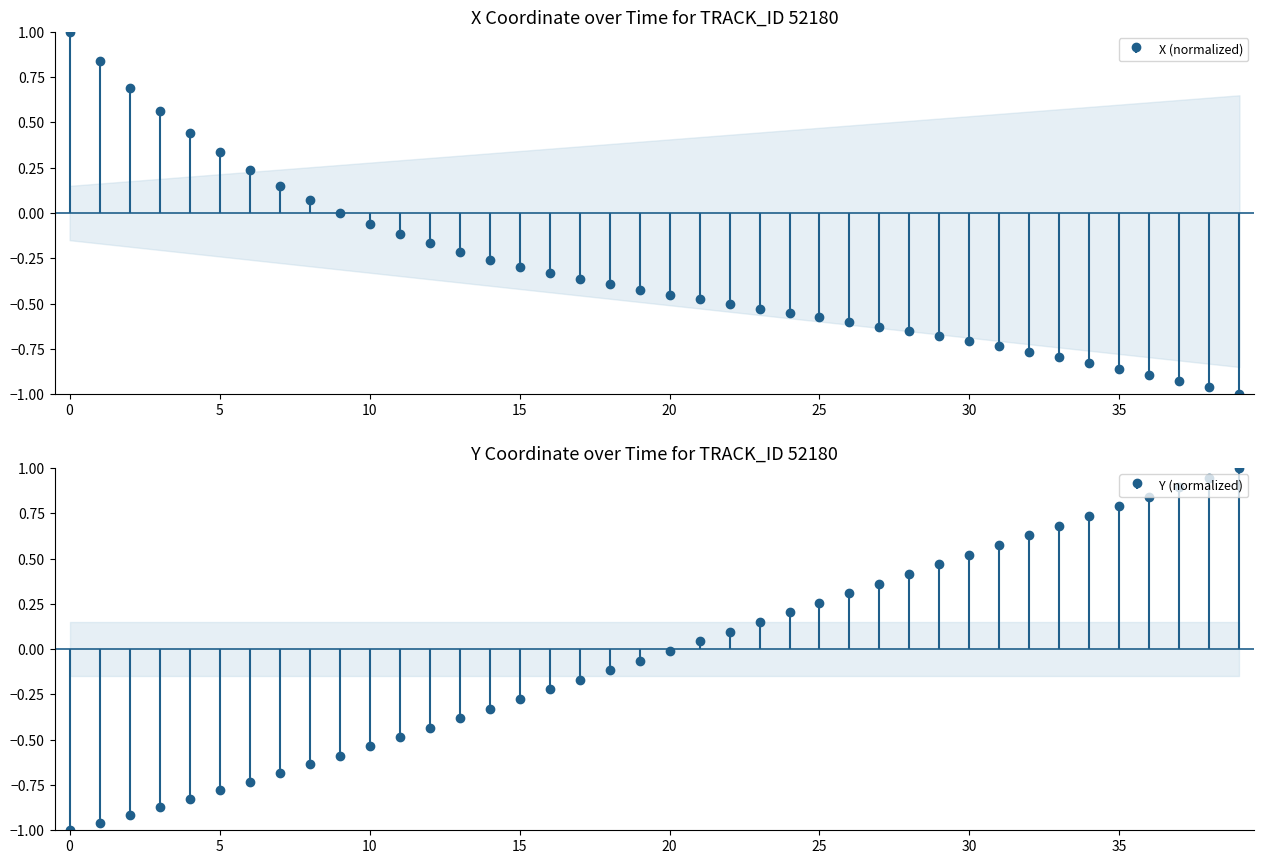

At how many categories does at least one series exceed 0?

29